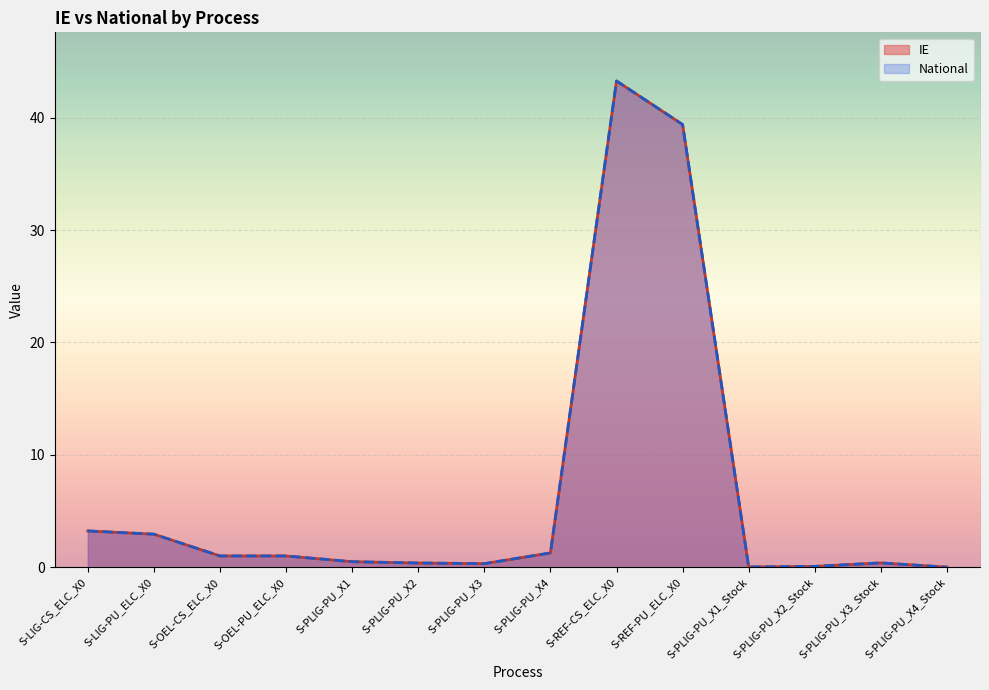

How many values in the IE series exceed 1?

5